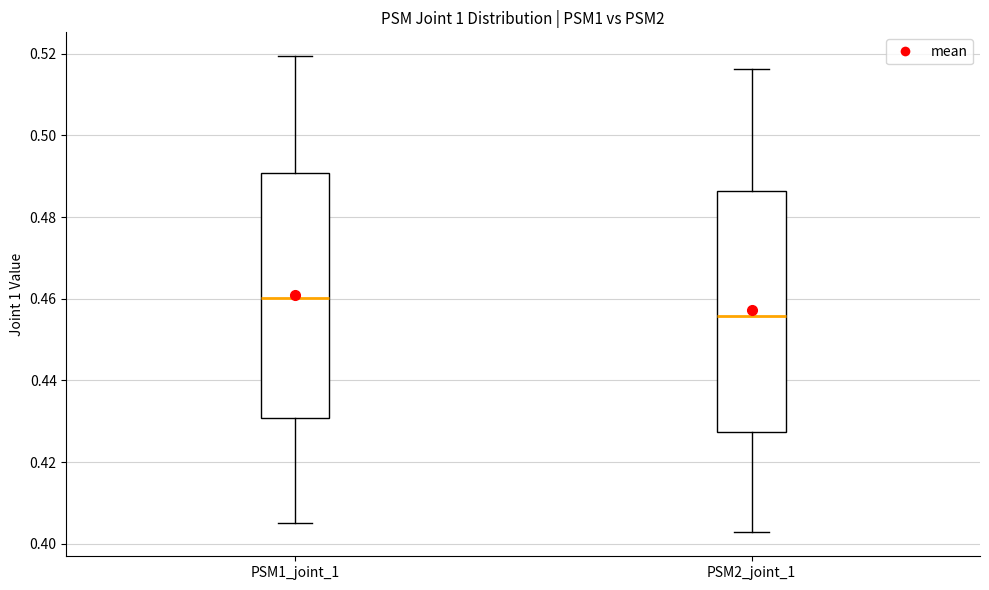

Reading left to right, read every box against the y-axis: the position of its median line, the range the box covers, and the ends of its whiskers. The values are not printed on the chart, so give them approximately, as read against the axis.

PSM1_joint_1: median 0.460, box 0.430 to 0.490, whiskers 0.406 to 0.520
PSM2_joint_1: median 0.456, box 0.428 to 0.486, whiskers 0.402 to 0.516